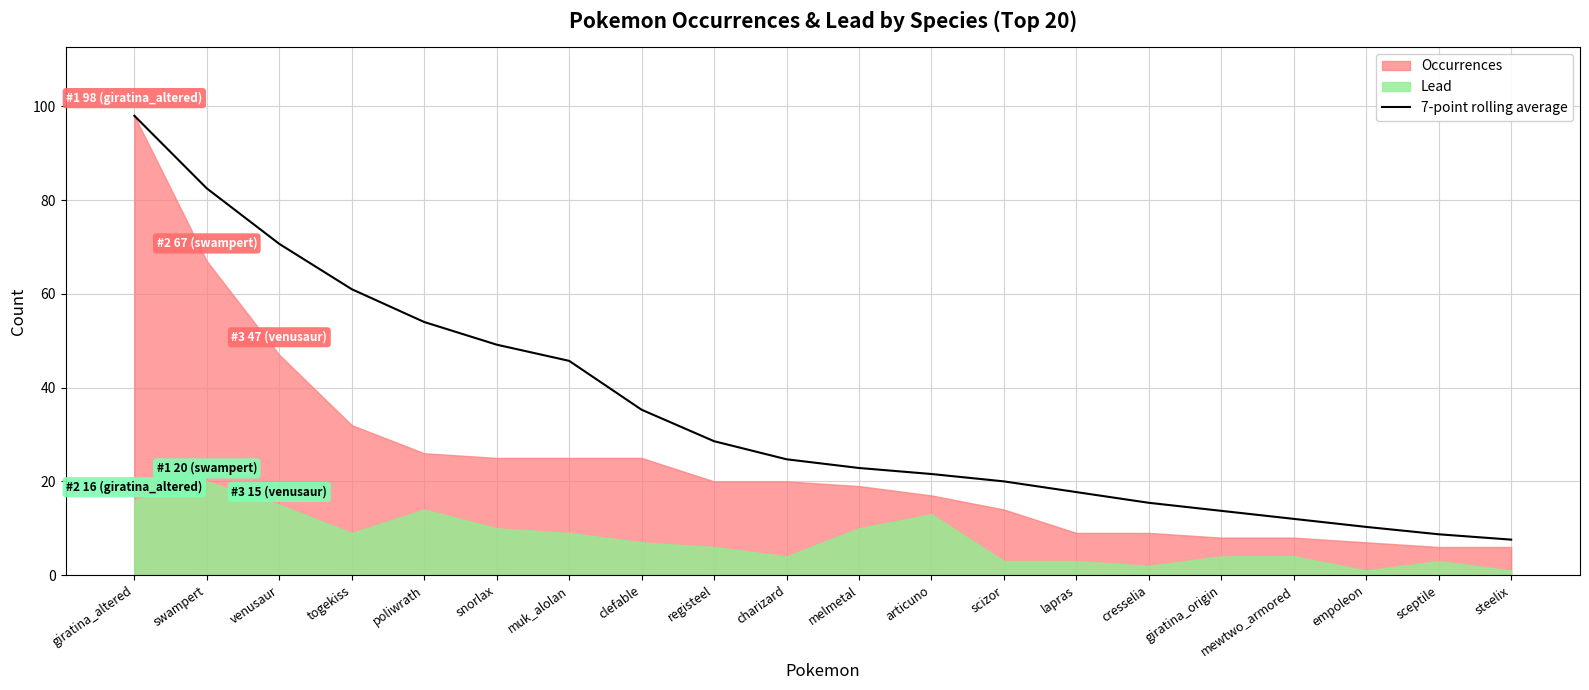

What is the label of the 3rd point from the right?

empoleon